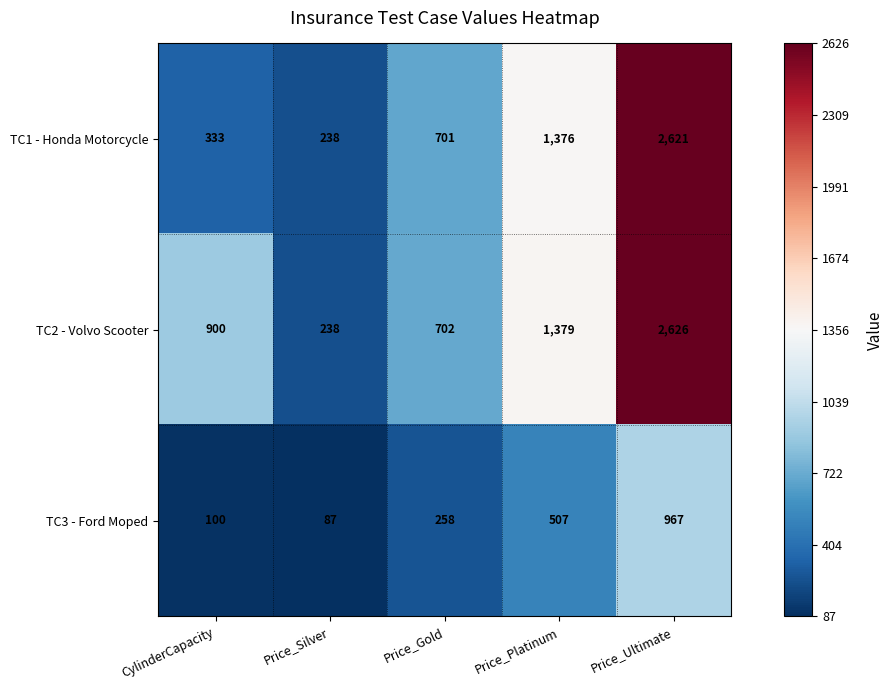

What is the sum of all TC2 - Volvo Scooter values?

5845